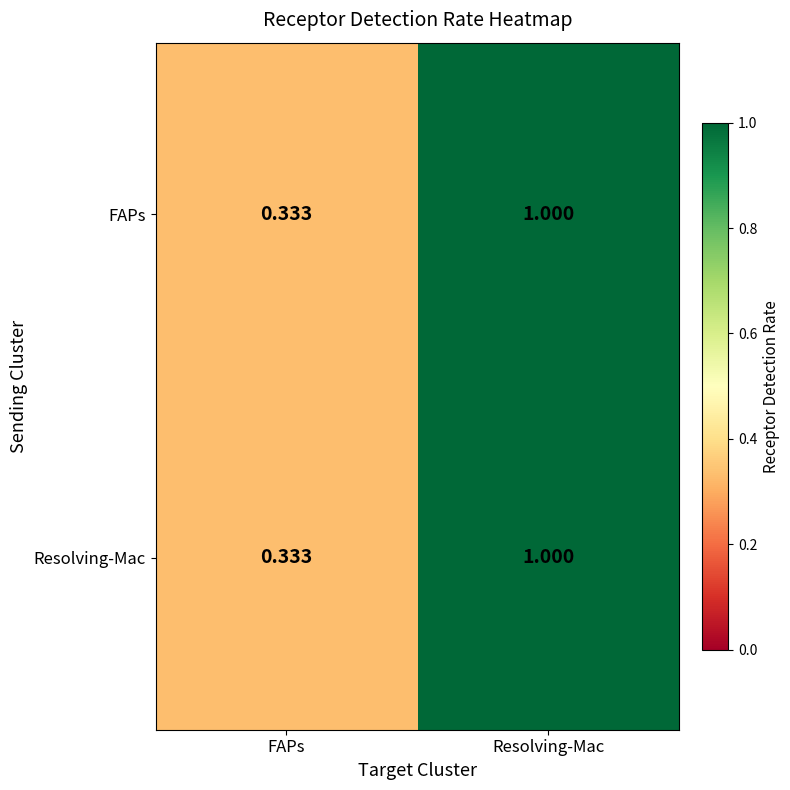

Which label corresponds to the smallest value in the chart?

FAPs